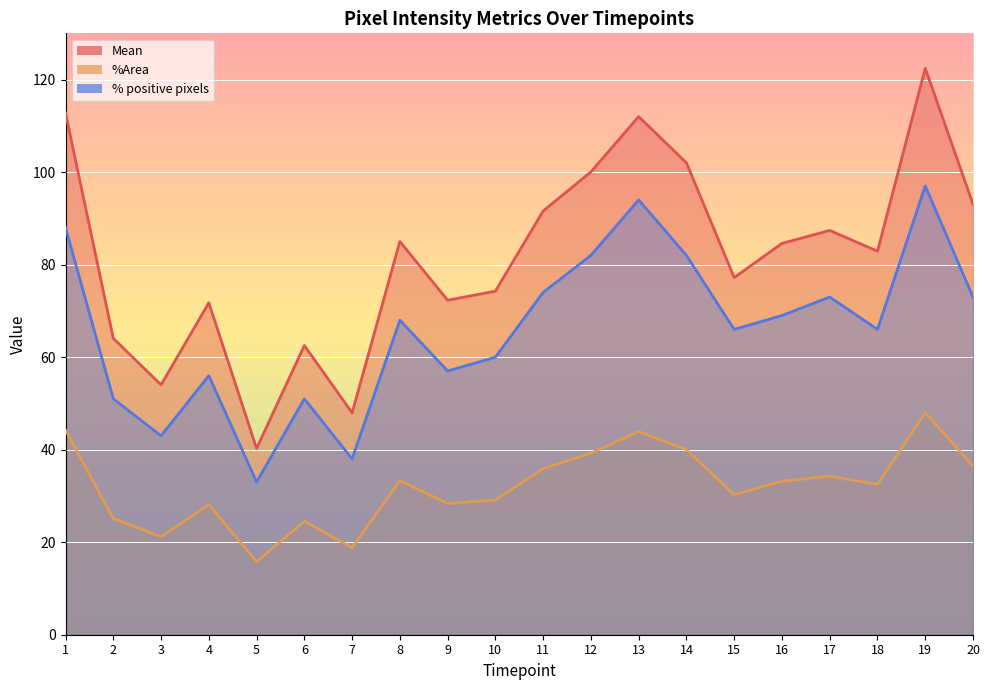

What is the value of the Mean point at the 9th from the left?

72.3